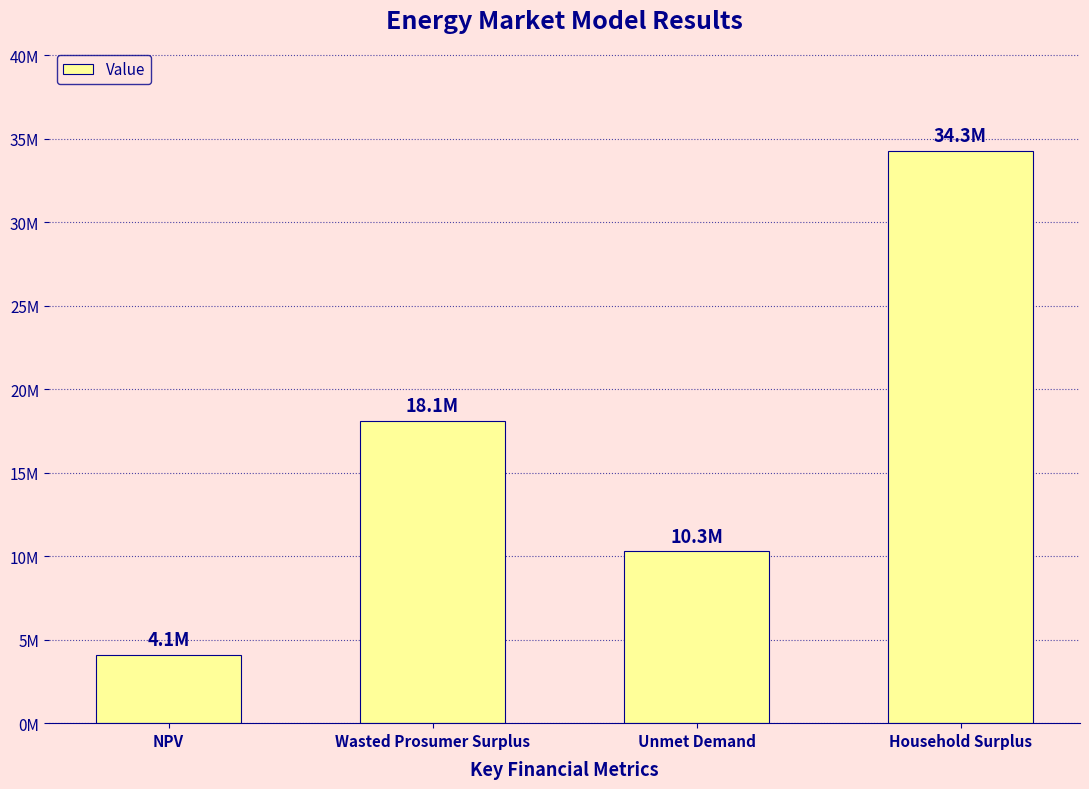

Does the chart contain any negative values?

No